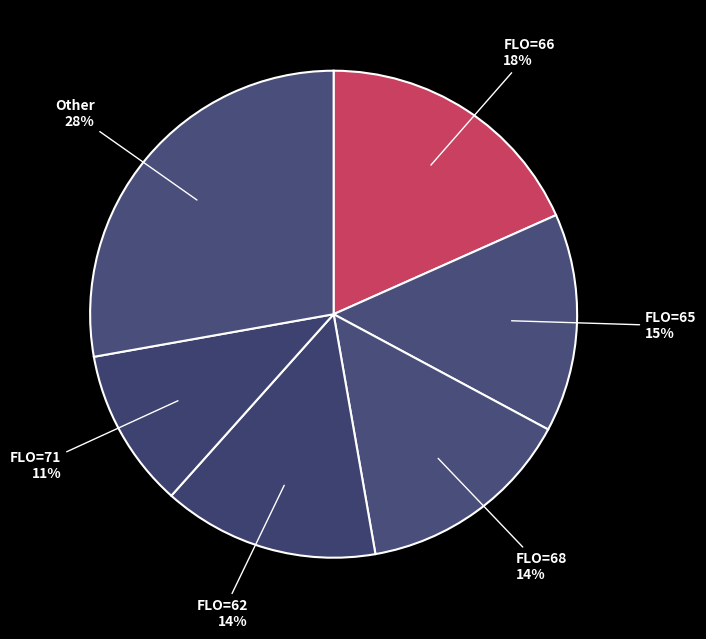

To the nearest percent, what is the difference between the largest and smallest slice percentages?

17%